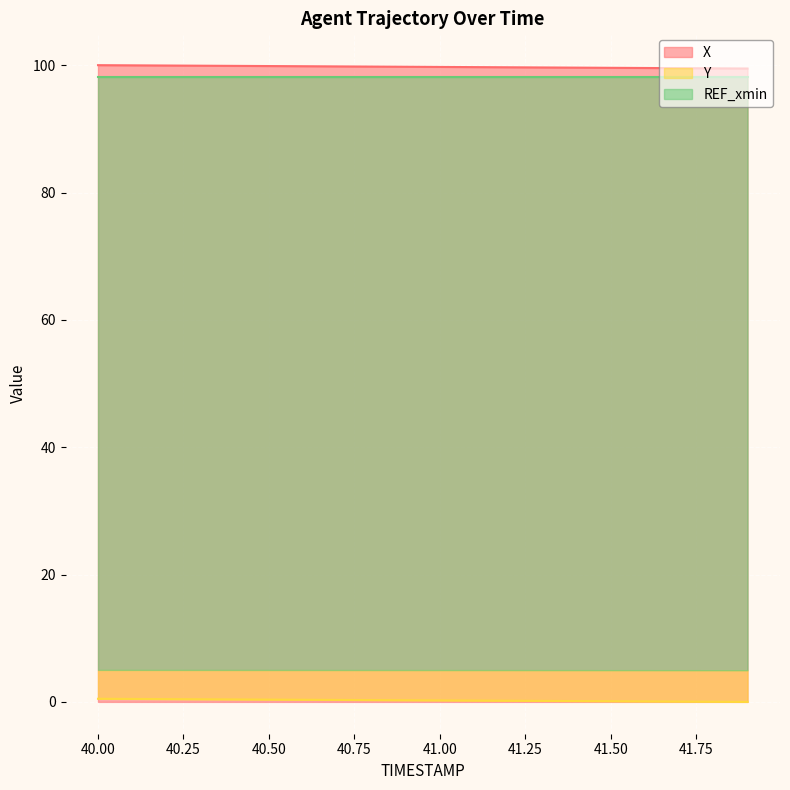

What is the sum of the Y values at 41.4 and 41.3?

0.3